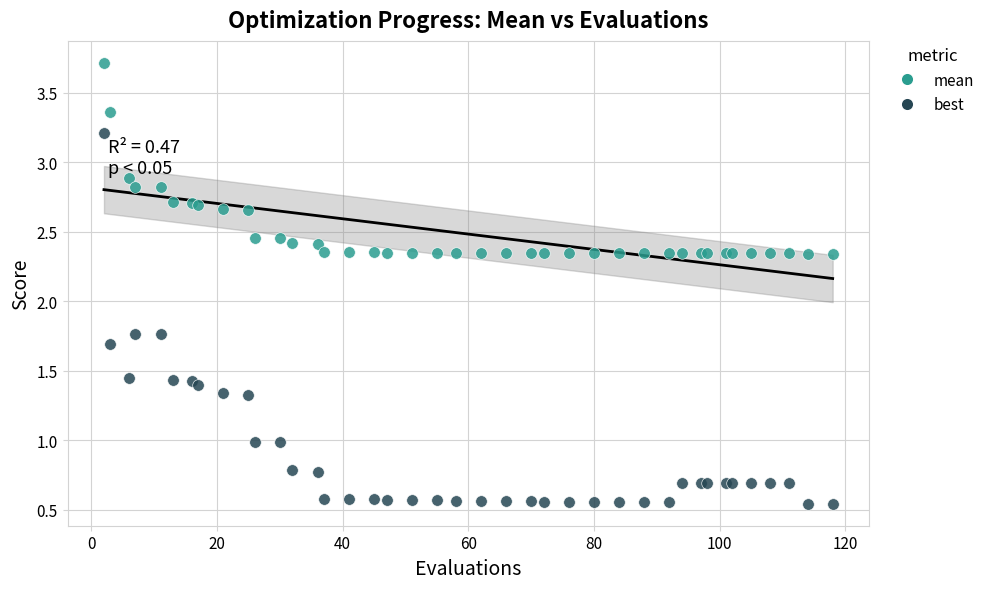

Which series reaches the minimum Y coordinate?

best